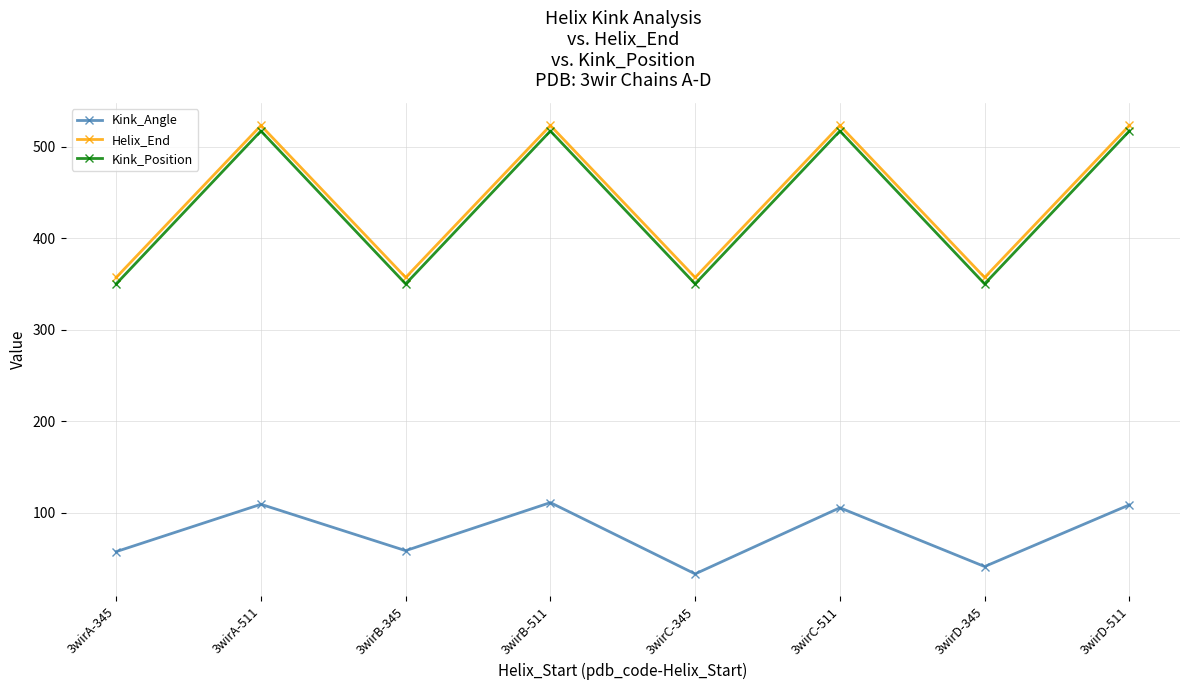

What is the average value of the Kink_Position series?

433.5